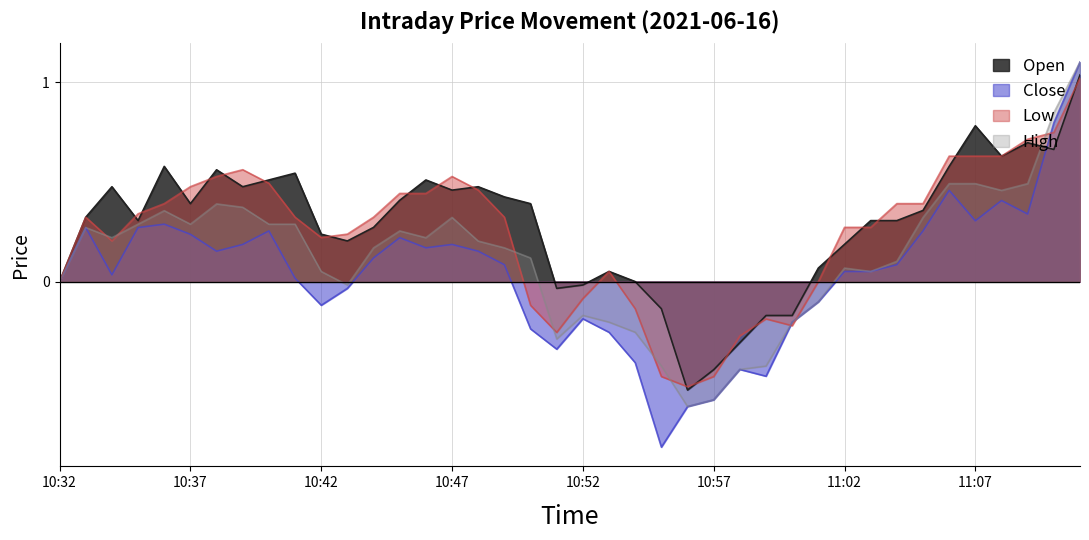

True or false: Open and High intersect in this chart.

True